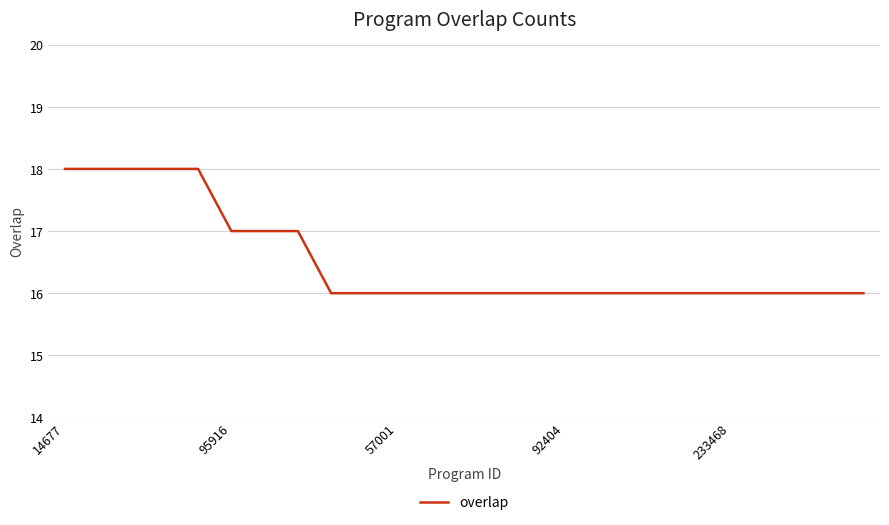

What is the greatest value displayed?

18